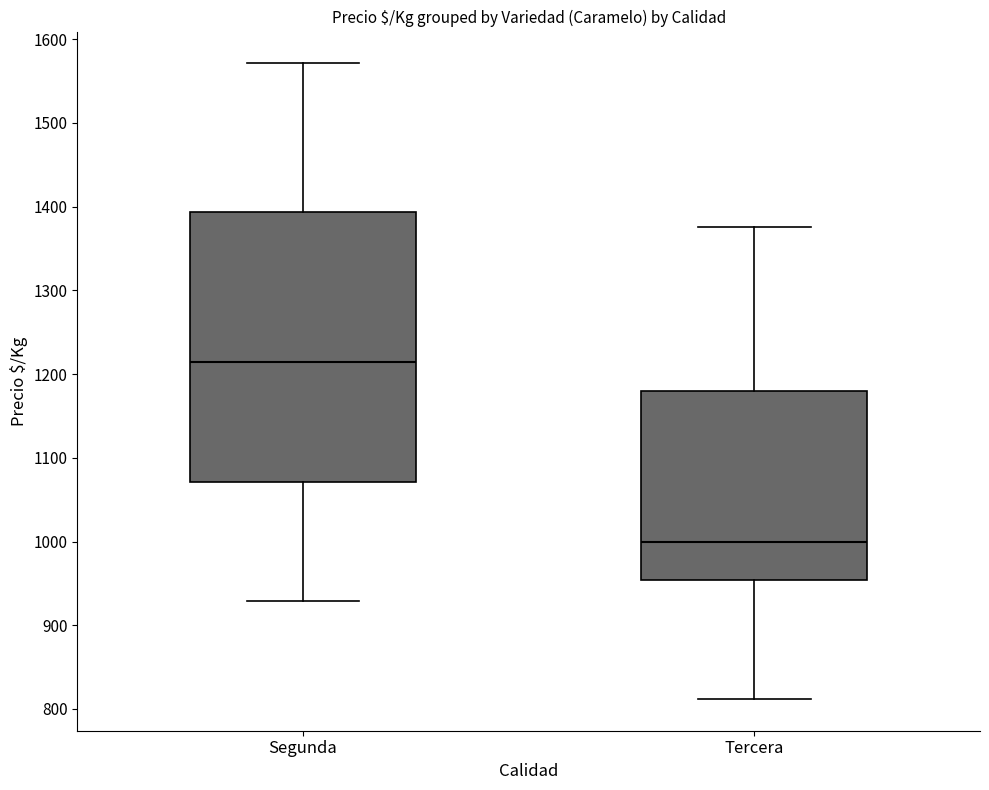

Comparing the boxes themselves (not the whiskers), which one is the tallest?

Segunda